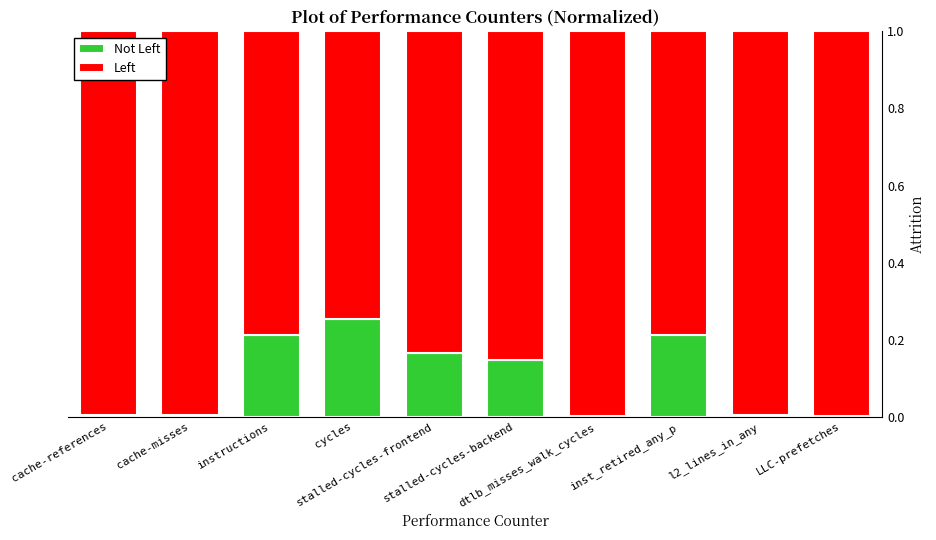

What is the label of the 4th bar from the left?

cycles